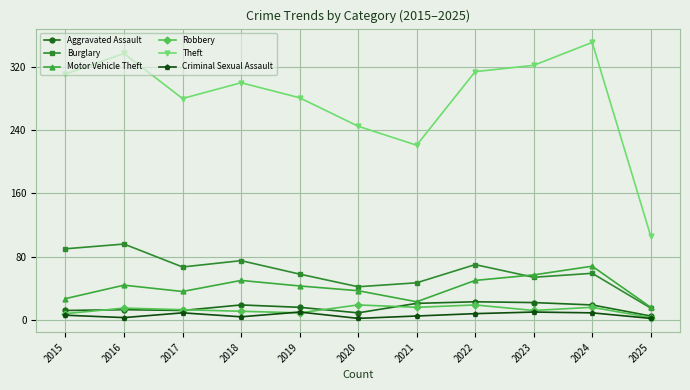

Does the chart have visible grid lines?

Yes